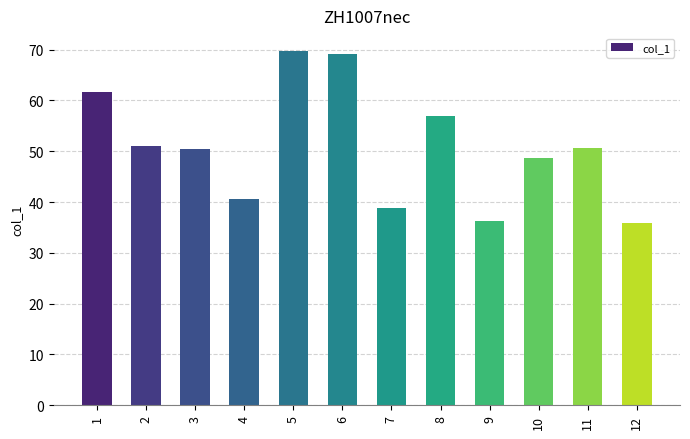

What is the sum of all values?

609.7